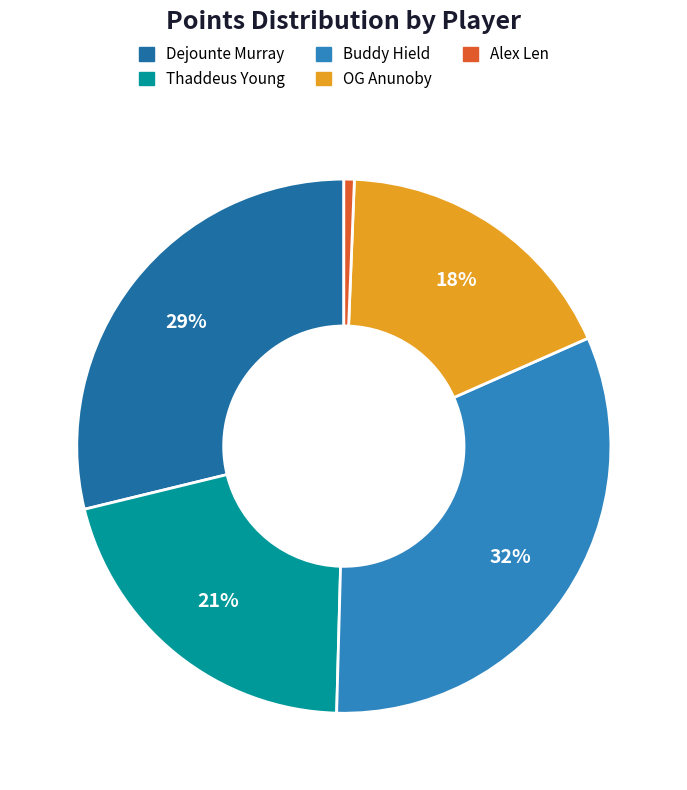

True or false: Dejounte Murray accounts for 15% of the total.

False